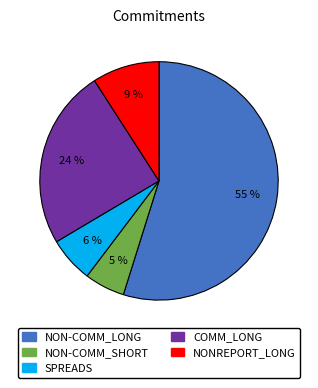

Between NONREPORT_LONG and SPREADS, which is larger?

NONREPORT_LONG